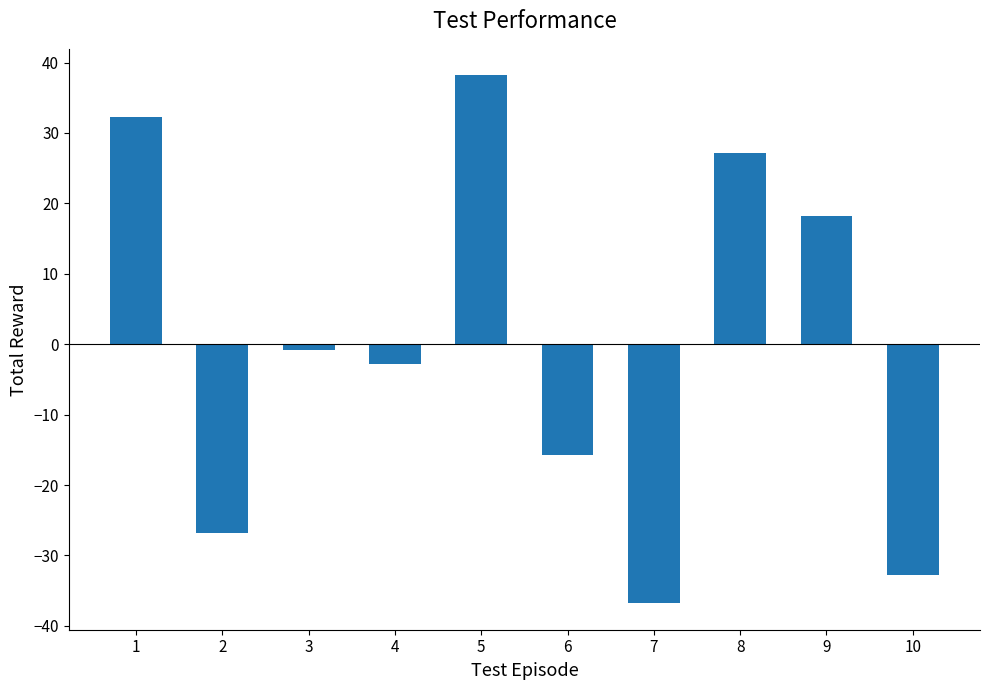

What is the sum of the values at 10 and 3?

-33.6